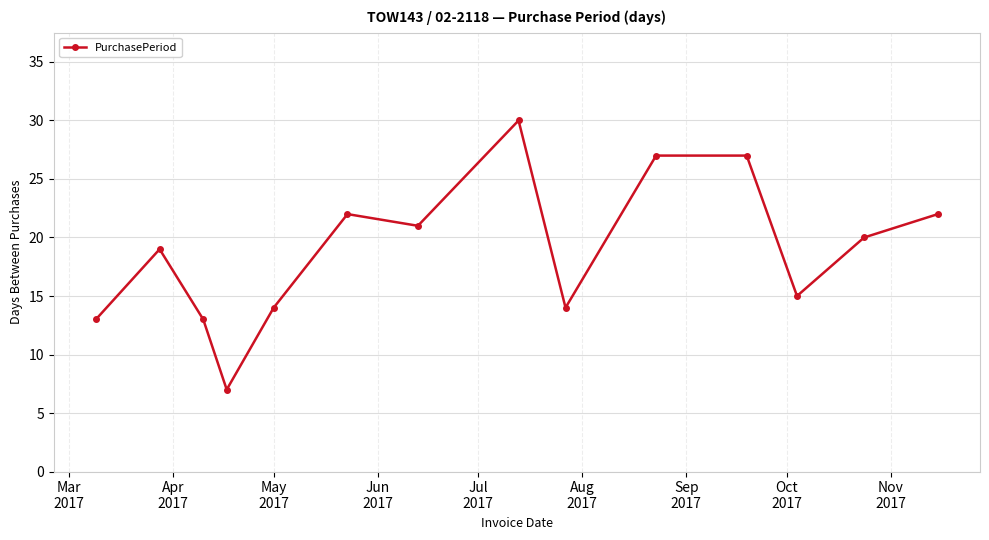

What is the difference between the maximum and minimum values?

23